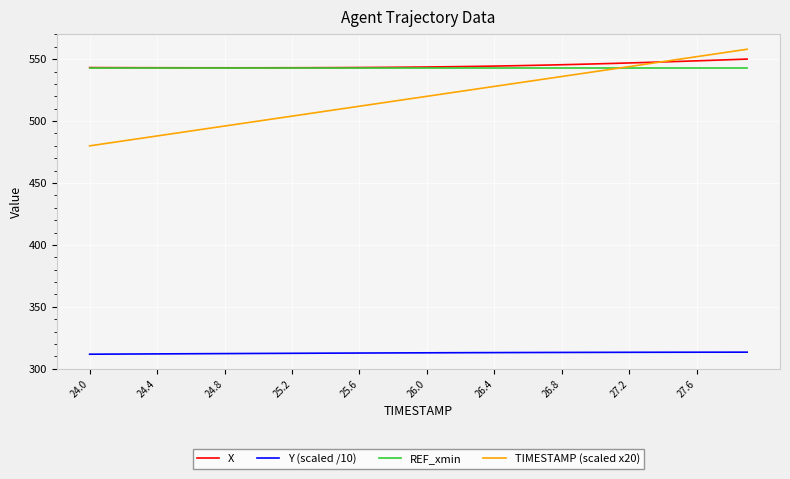

What is the lowest value of the Y (scaled /10) series?

311.8